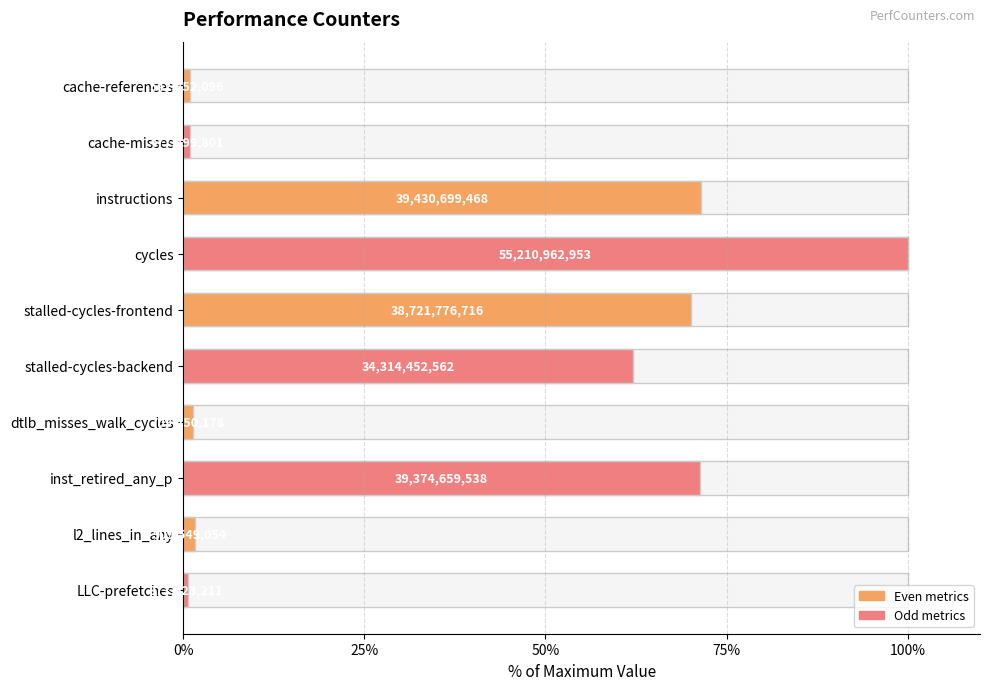

Does the chart contain stacked bars?

No